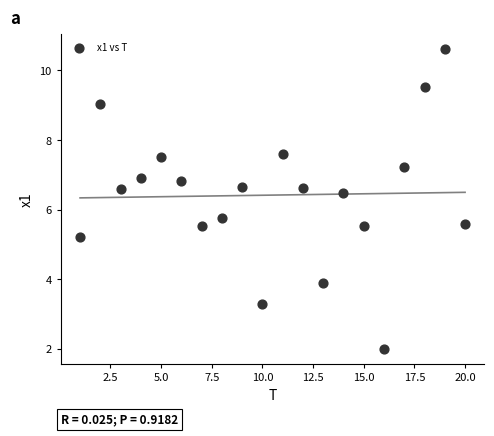

What Y value in the scatter plot is closest to 6?

5.8